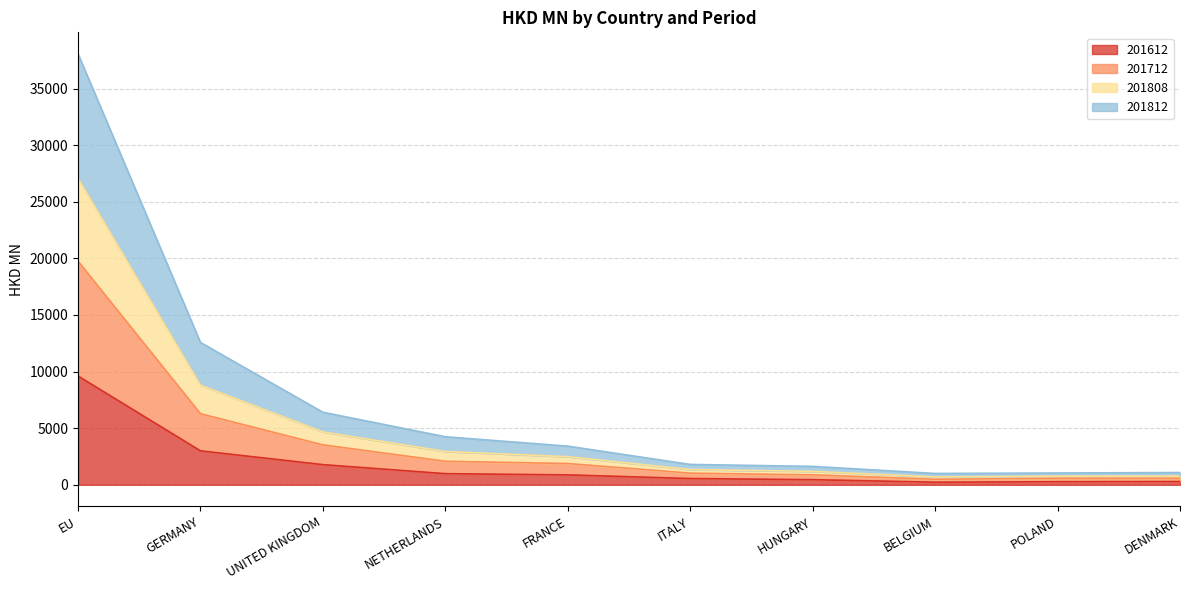

Between GERMANY and NETHERLANDS, which is larger?

GERMANY